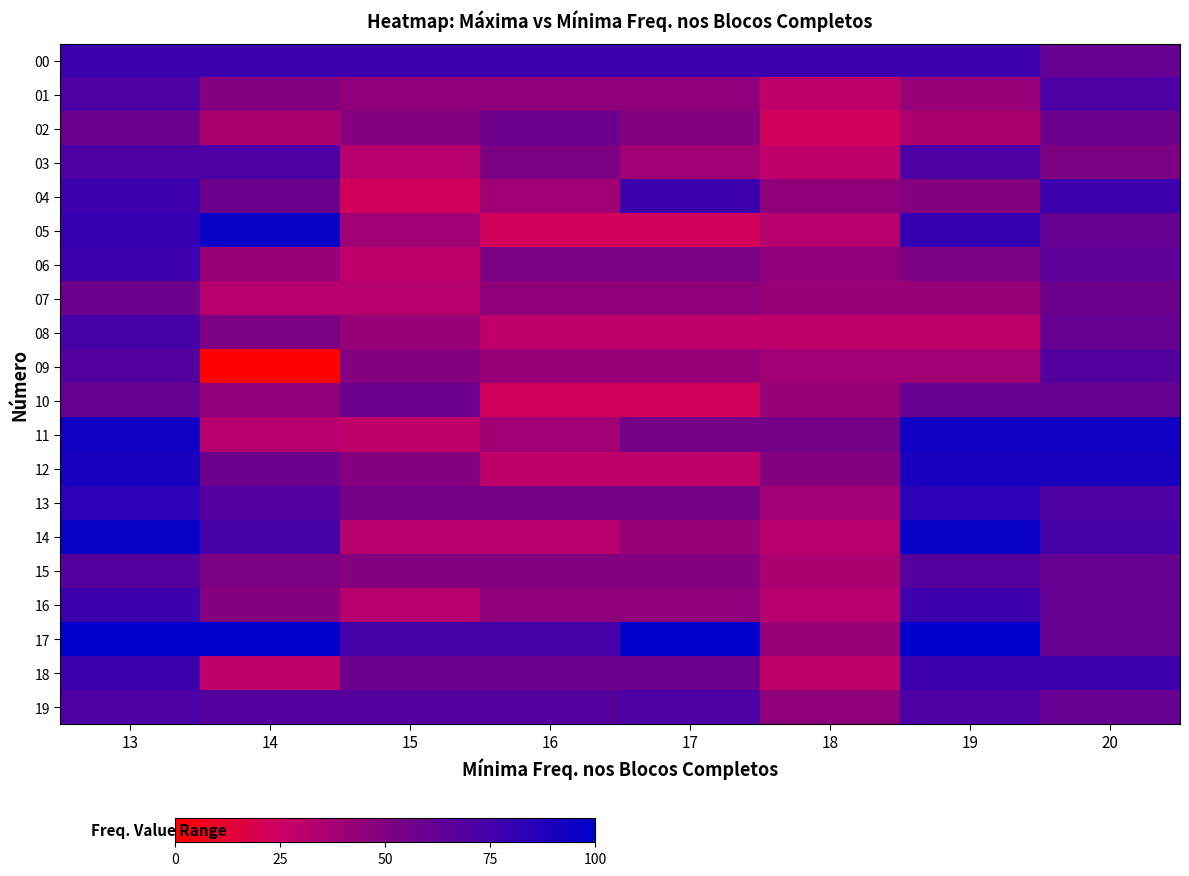

Reading right to left, extract all data points from this chart.

00: 20=61.3	19=77.4	18=77.4	17=77.4	16=77.4	15=77.4	14=77.4	13=77.4
01: 20=71.0	19=41.9	18=29.0	17=45.2	16=45.2	15=45.2	14=48.4	13=71.0
02: 20=58.1	19=35.5	18=22.6	17=48.4	16=58.1	15=48.4	14=35.5	13=58.1
03: 20=51.6	19=71.0	18=29.0	17=38.7	16=51.6	15=32.3	14=71.0	13=71.0
04: 20=77.4	19=48.4	18=45.2	17=77.4	16=38.7	15=22.6	14=58.1	13=77.4
05: 20=61.3	19=80.6	18=32.3	17=22.6	16=22.6	15=38.7	14=96.8	13=80.6
06: 20=64.5	19=51.6	18=45.2	17=51.6	16=51.6	15=29.0	14=41.9	13=77.4
07: 20=58.1	19=41.9	18=41.9	17=45.2	16=45.2	15=32.3	14=32.3	13=58.1
08: 20=61.3	19=29.0	18=29.0	17=29.0	16=29.0	15=41.9	14=51.6	13=74.2
09: 20=67.7	19=38.7	18=38.7	17=41.9	16=41.9	15=48.4	14=0.0	13=67.7
10: 20=61.3	19=61.3	18=41.9	17=22.6	16=22.6	15=58.1	14=45.2	13=61.3
11: 20=93.5	19=93.5	18=54.8	17=54.8	16=38.7	15=29.0	14=32.3	13=93.5
12: 20=90.3	19=90.3	18=48.4	17=29.0	16=29.0	15=48.4	14=58.1	13=90.3
13: 20=71.0	19=83.9	18=38.7	17=54.8	16=54.8	15=54.8	14=67.7	13=83.9
14: 20=74.2	19=96.8	18=32.3	17=41.9	16=32.3	15=32.3	14=74.2	13=96.8
15: 20=61.3	19=67.7	18=35.5	17=48.4	16=48.4	15=48.4	14=51.6	13=67.7
16: 20=61.3	19=77.4	18=32.3	17=45.2	16=45.2	15=32.3	14=48.4	13=77.4
17: 20=61.3	19=100.0	18=41.9	17=100.0	16=74.2	15=74.2	14=100.0	13=100.0
18: 20=77.4	19=77.4	18=29.0	17=58.1	16=58.1	15=58.1	14=29.0	13=77.4
19: 20=61.3	19=71.0	18=45.2	17=71.0	16=67.7	15=67.7	14=67.7	13=71.0